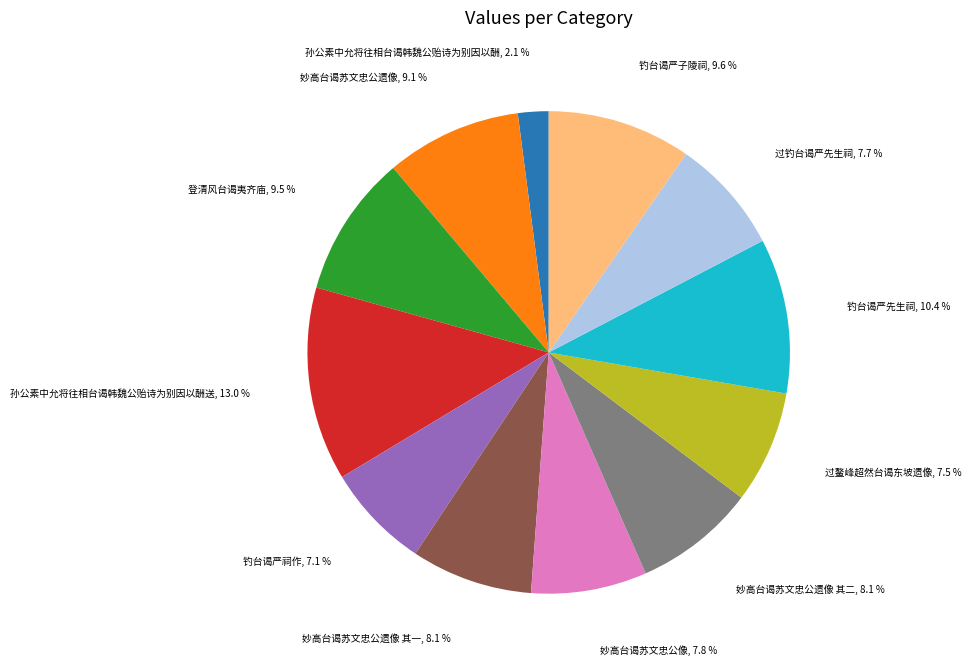

How many slices are in this pie chart?

12